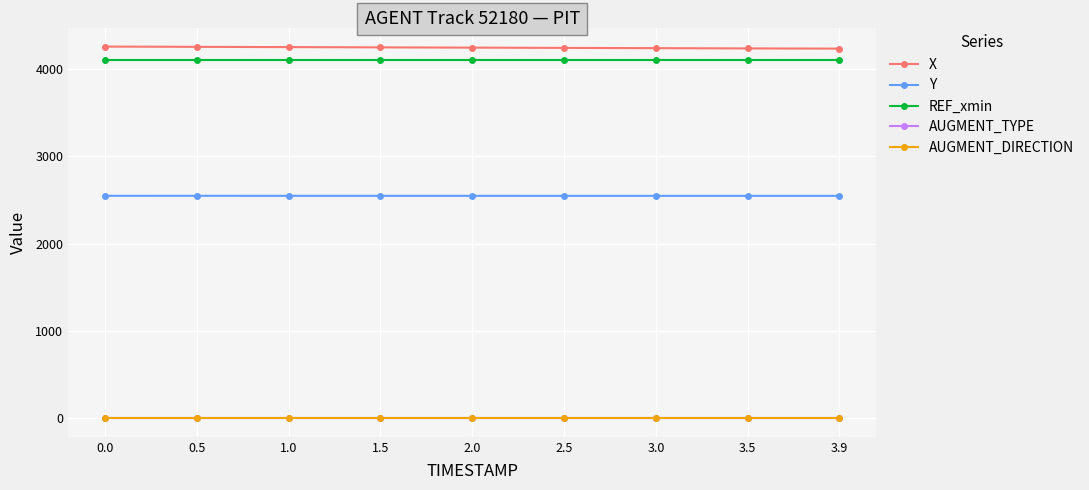

The value of X at 3.5 is 985.2. True or false?

False